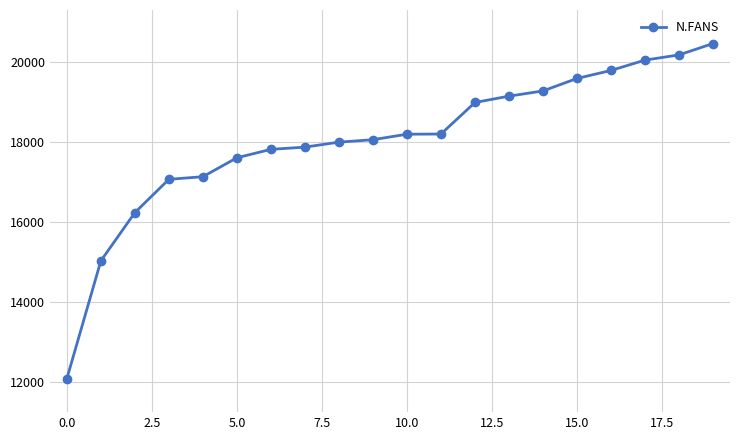

Does the chart have visible grid lines?

Yes